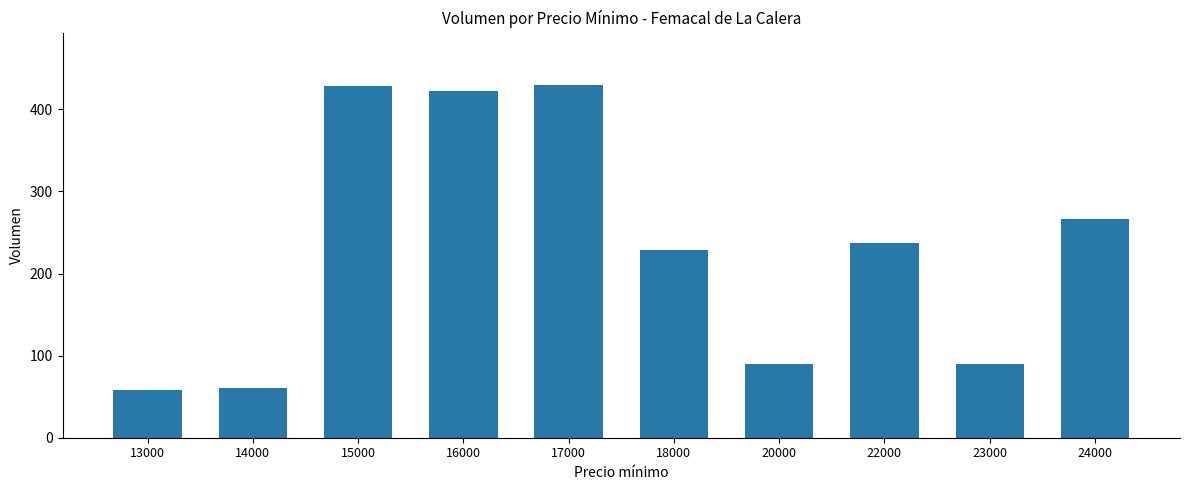

Where does the data first go above 237?

15000